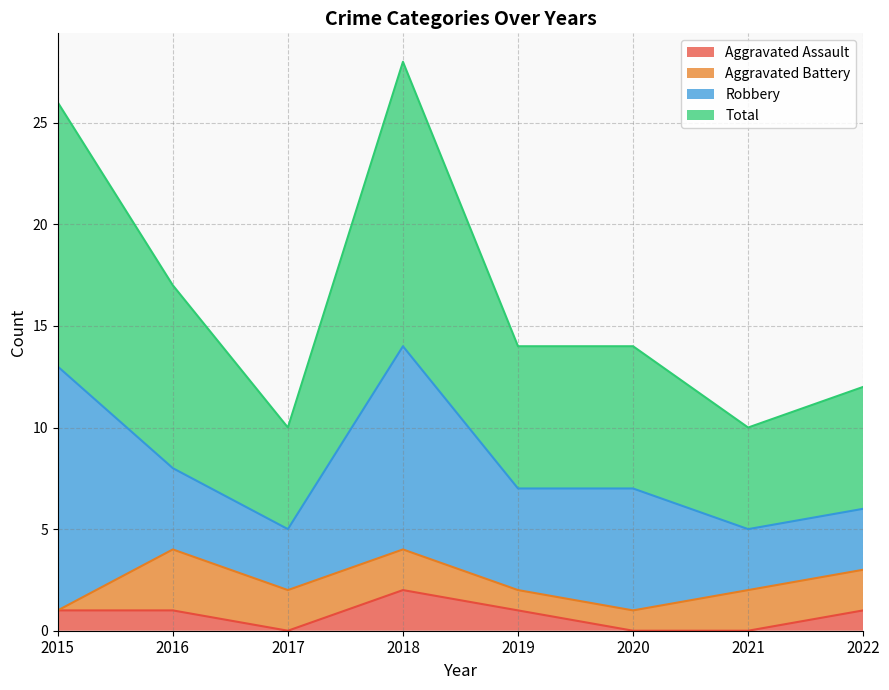

At which label does Aggravated Assault first exceed 1?

2018